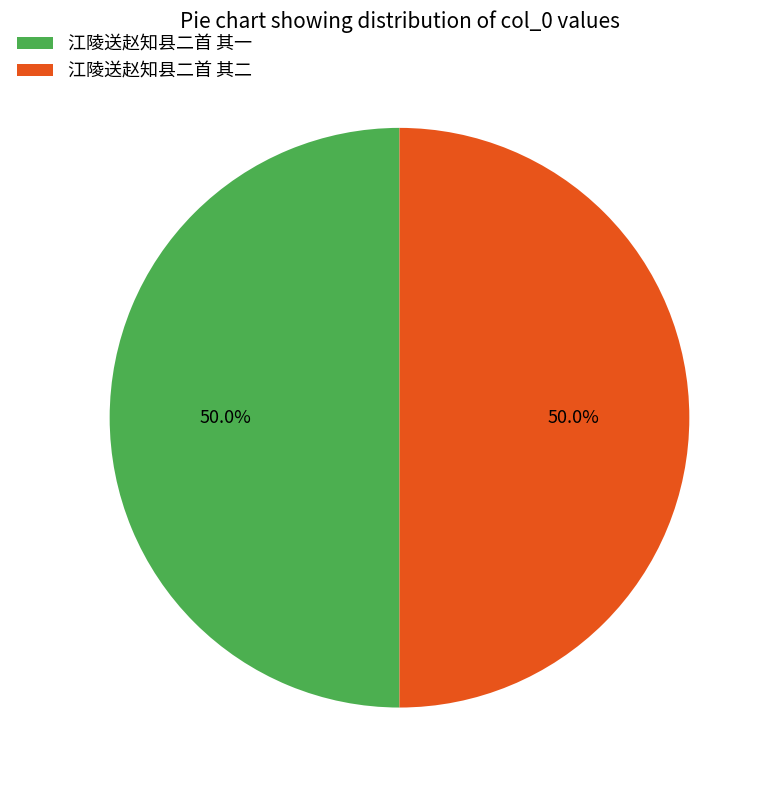

True or false: 江陵送赵知县二首 其一 accounts for 61% of the total.

False